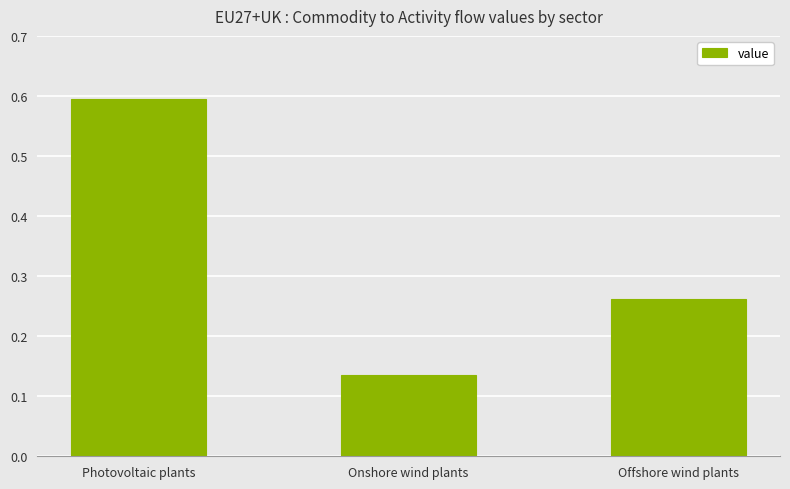

Is it true that the value at Photovoltaic plants is 0.6?

True